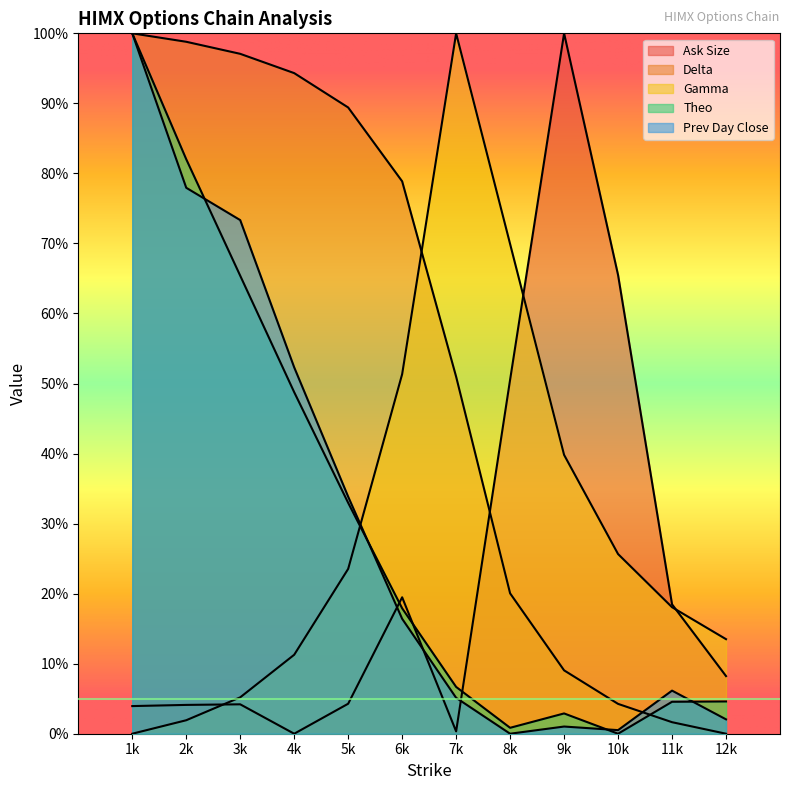

Where do ask_size and delta first cross each other?

7k and 8k